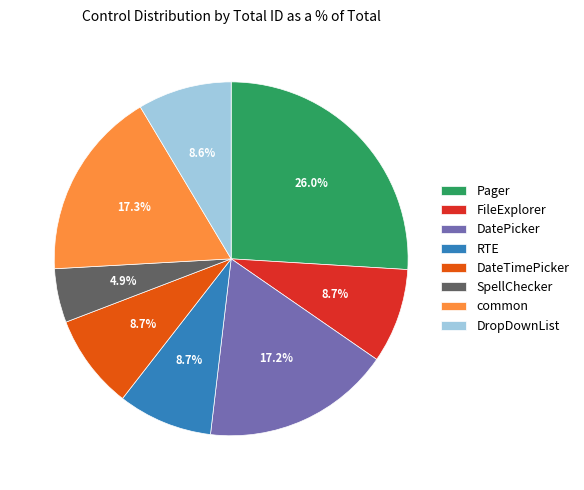

To the nearest percent, what portion does Pager represent?

26%